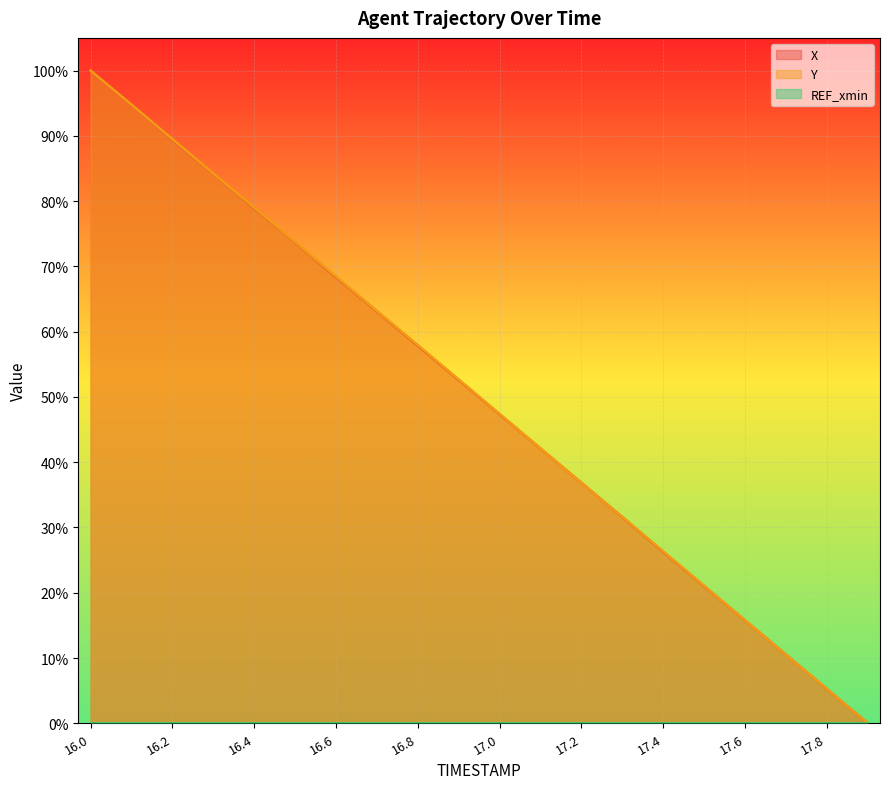

What is the approximate value of Y at 17.2?

0.4